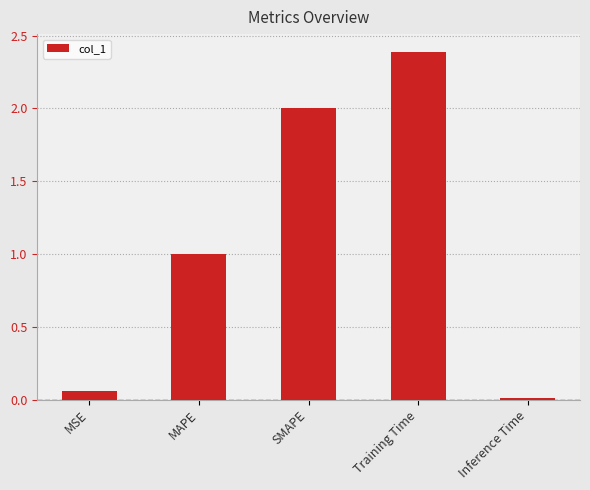

What is the change in value from MSE to MAPE?

+0.9